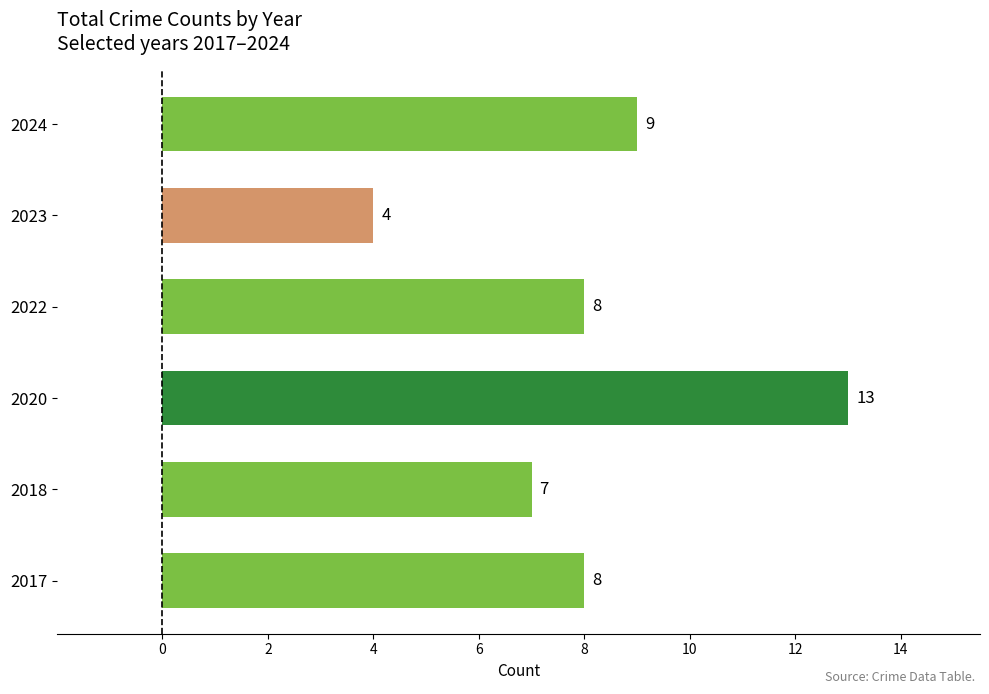

What is the minimum value shown in the chart?

4